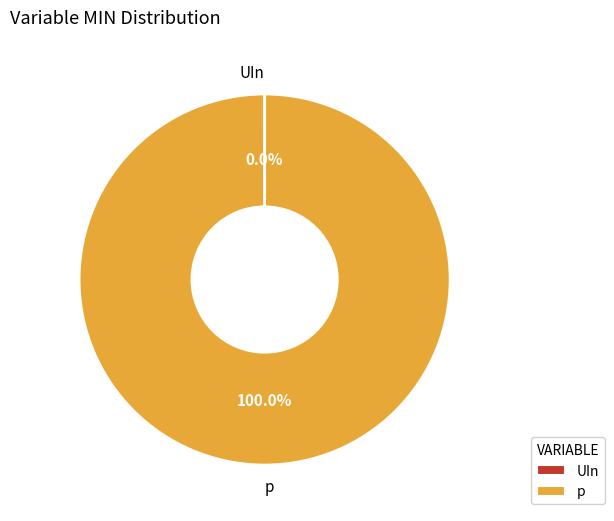

What is the largest slice in the pie chart?

p